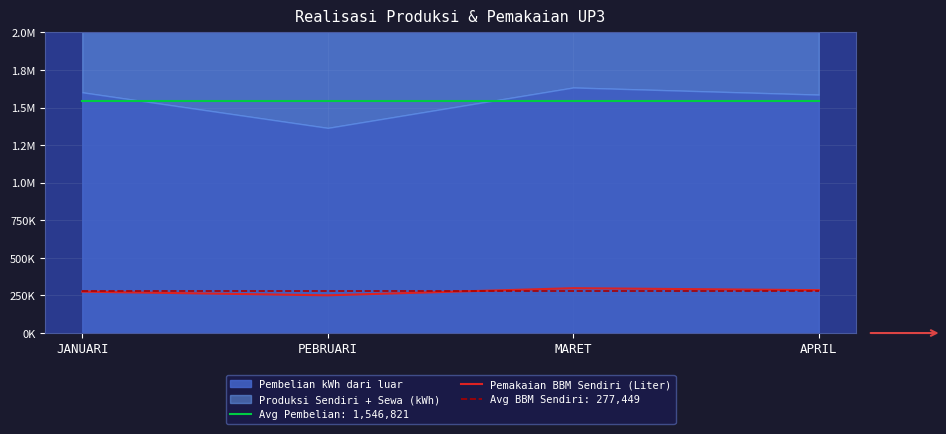

How many points are higher than both their immediate neighbors (excluding endpoints)?

1